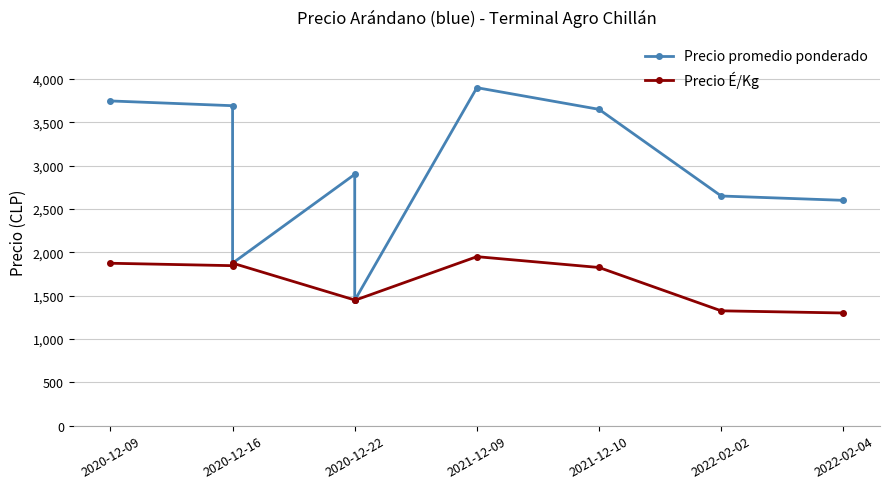

True or false: Precio É/Kg and Precio promedio ponderado intersect in this chart.

False